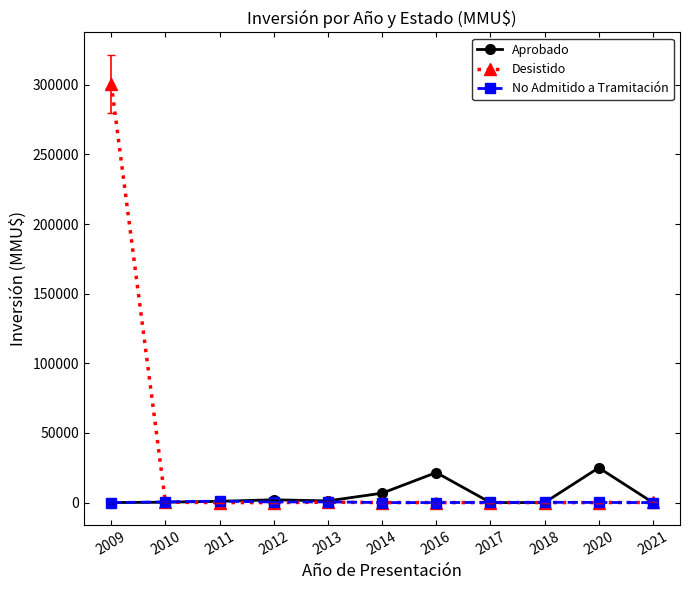

Does the chart display data point markers on the line(s)?

Yes